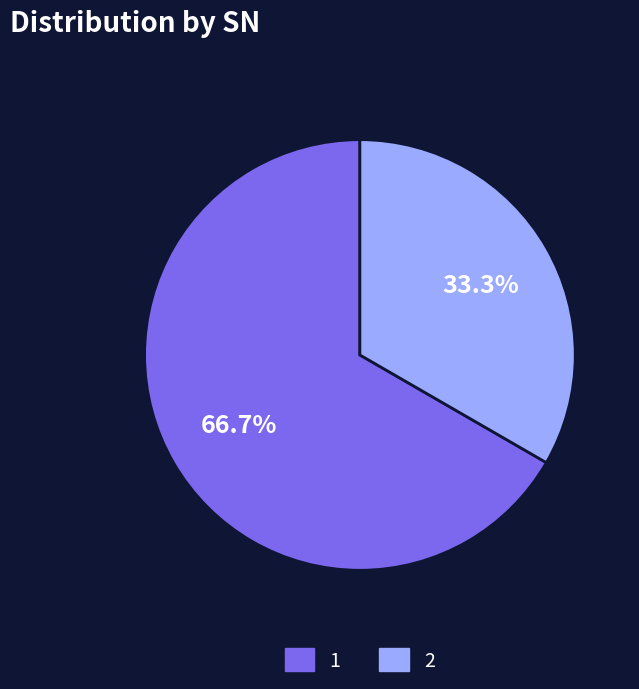

To the nearest percent, what is the difference between the largest and smallest slice percentages?

33%